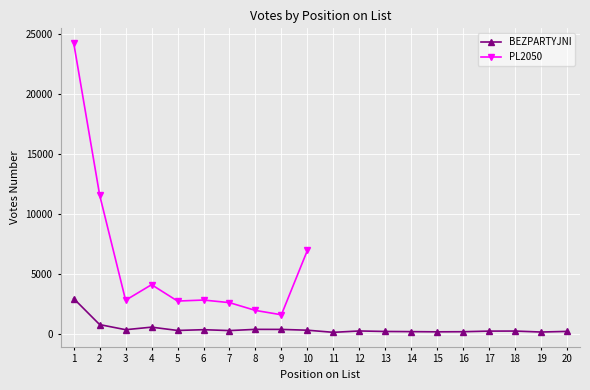

At which label does the data first exceed 251?

1